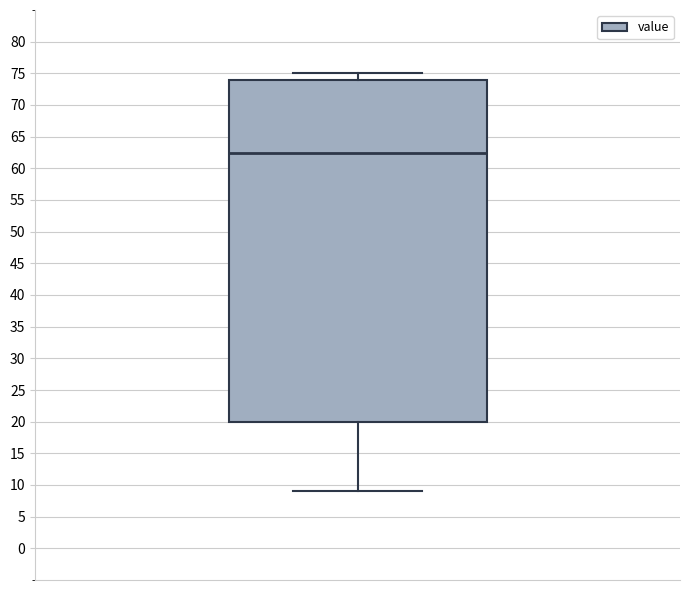

Transcribe this box plot: give where the median line is, the range the box spans, and where the two whiskers end, as read against the y-axis. The values are not printed on the chart, so give them approximately, as read against the axis.

median 62.5, box 20.0 to 74.0, whiskers 9.0 to 75.0